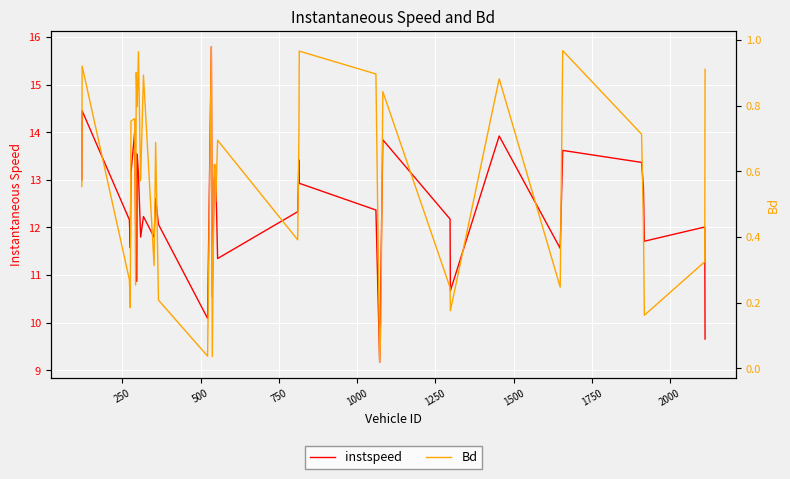

True or false: instspeed and Bd intersect in this chart.

False